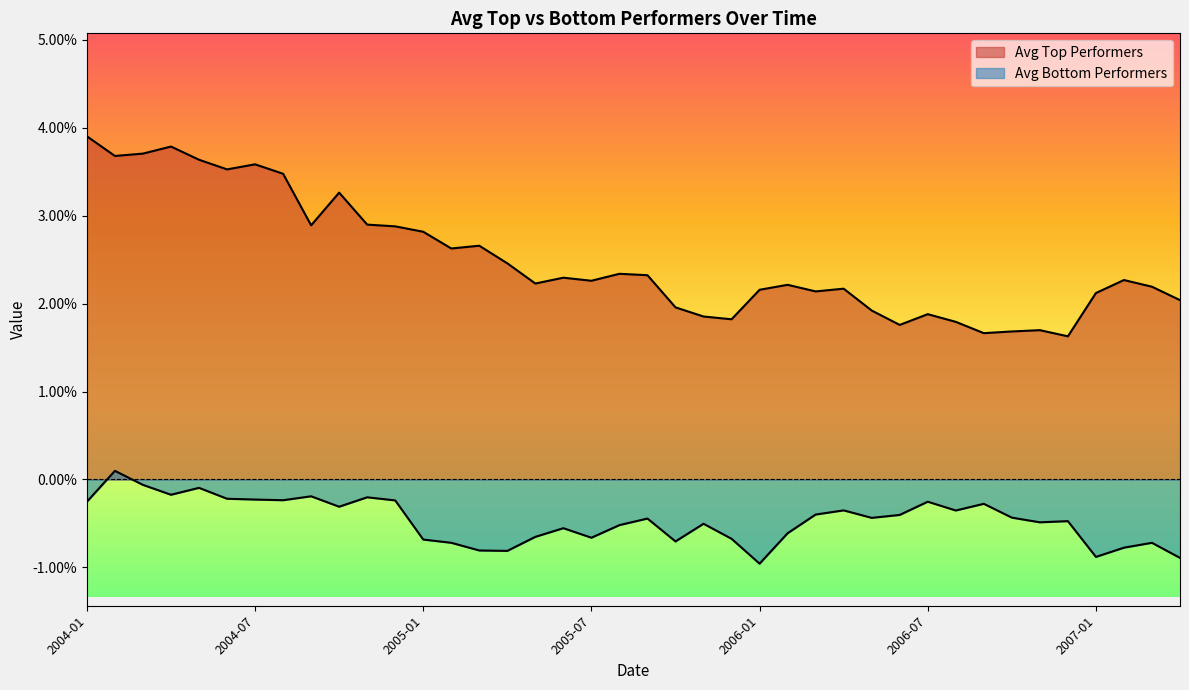

Which series has the widest spread of values?

Avg Top Performers